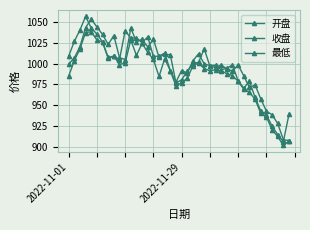

At which label is 开盘 closest to 980?

2022-11-29